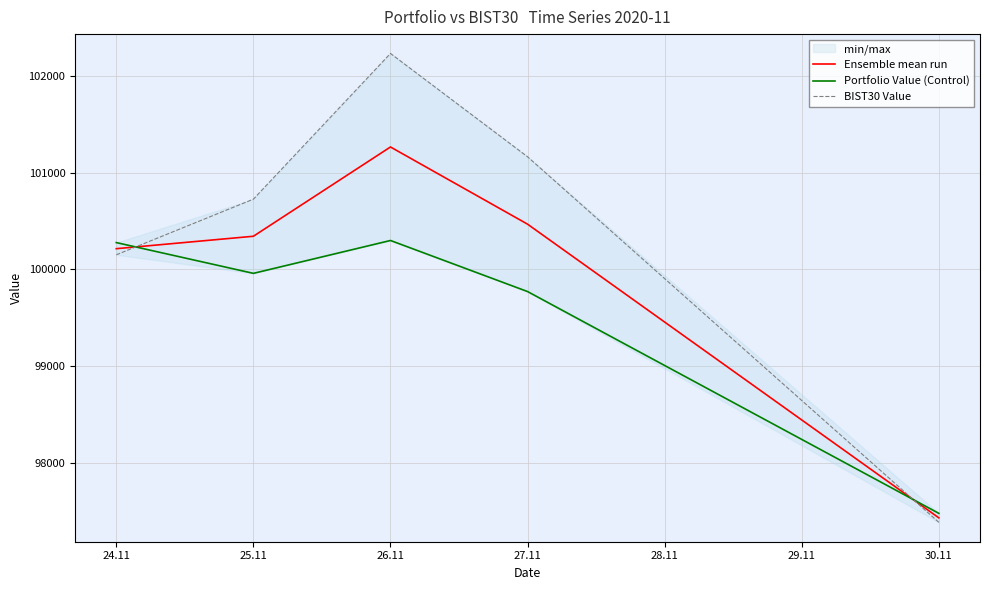

In Portfolio Value (Control), how many points are lower than both neighbors (excluding endpoints)?

1